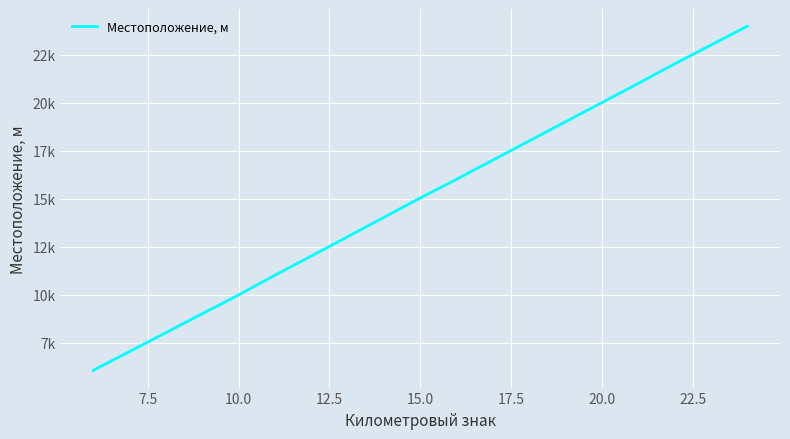

Is this an area chart (filled region under the line)?

No